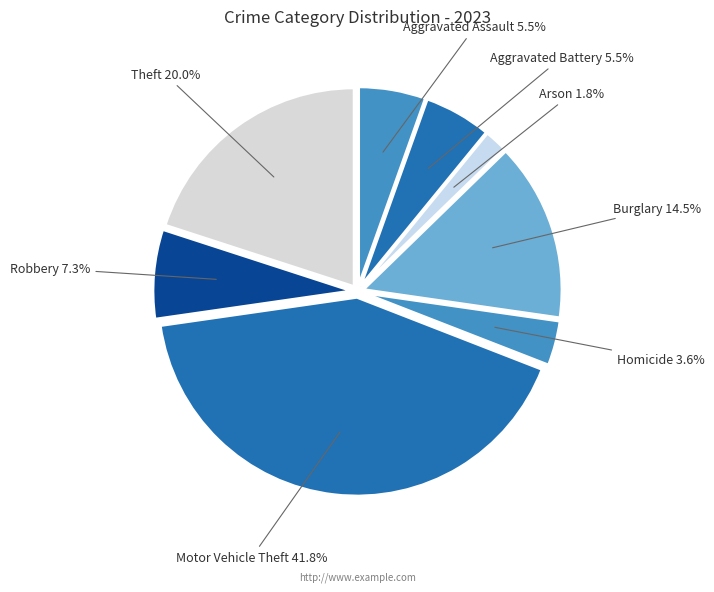

How many segments does this pie chart have?

8